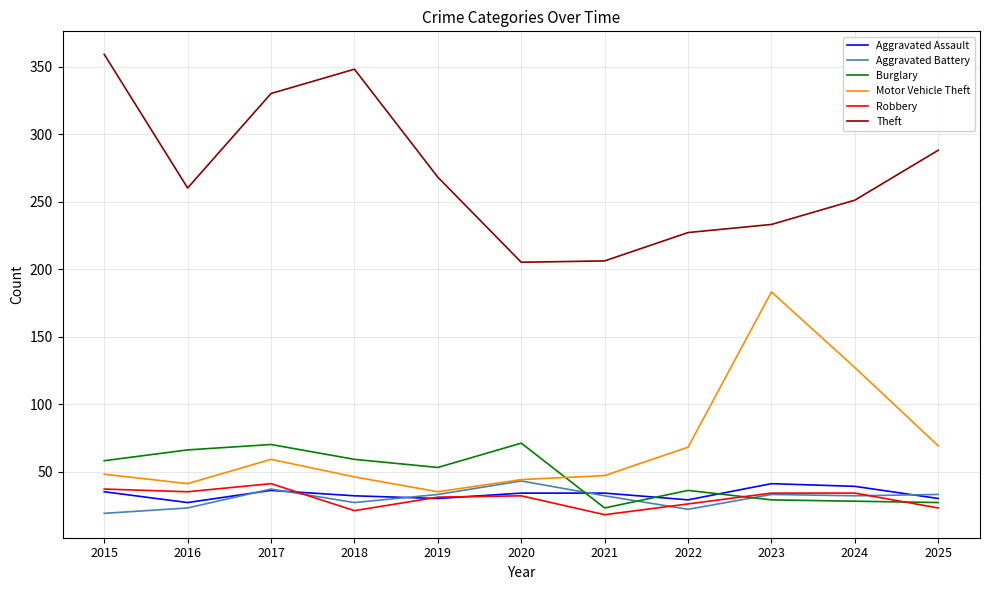

The value of Aggravated Assault at 2017 is 36. True or false?

True